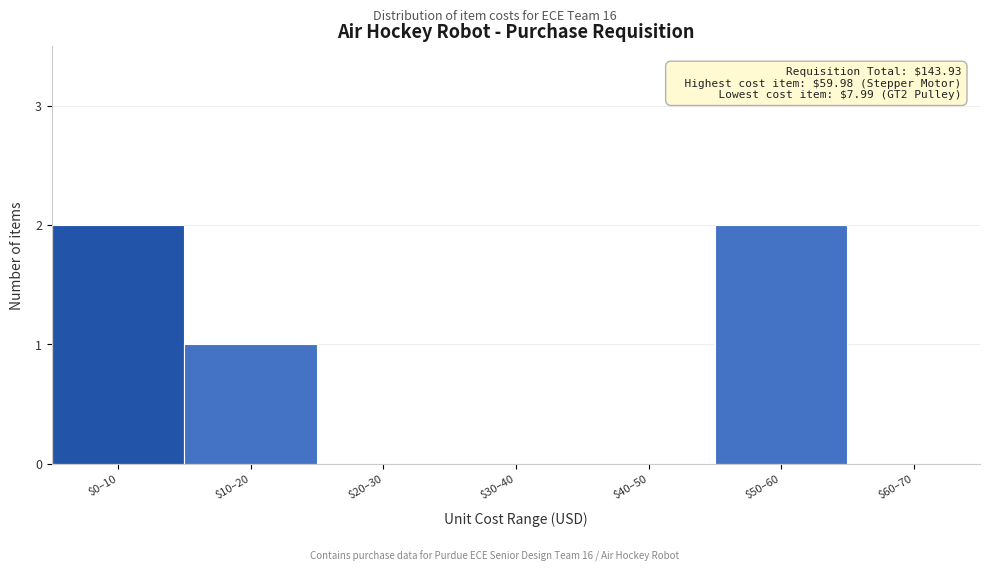

What is the sum of all values?

5